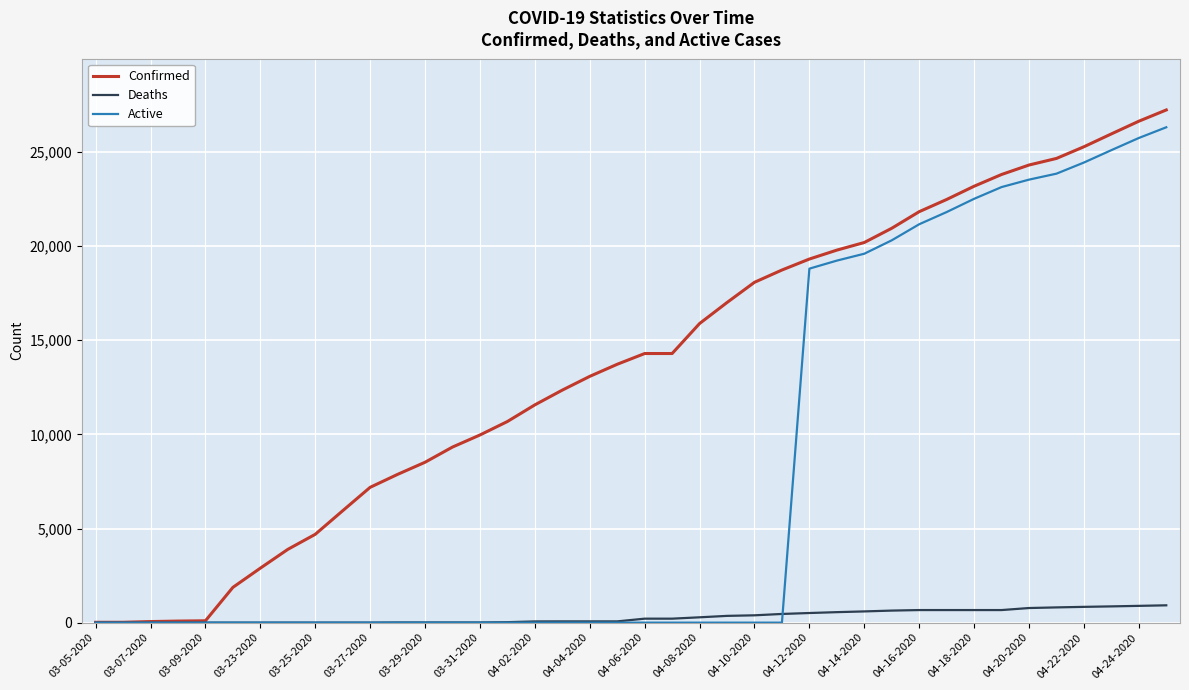

How many values in the Confirmed series are below 14294?

20